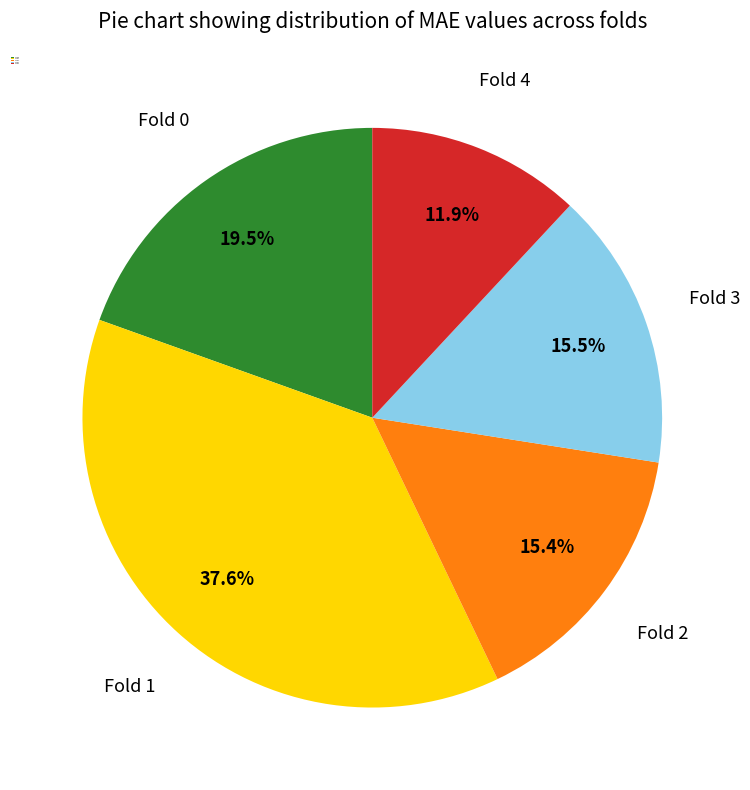

Is Fold 3 the majority of the pie?

No